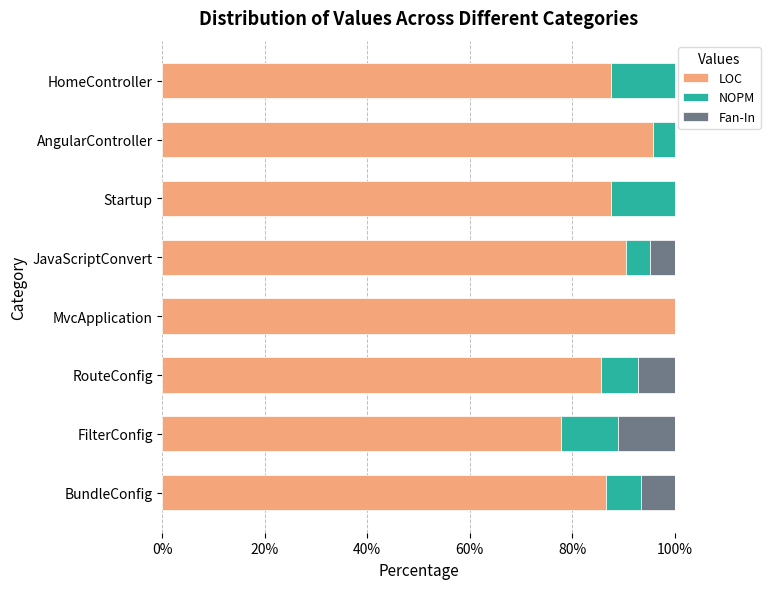

Read the LOC value at RouteConfig.

85.7